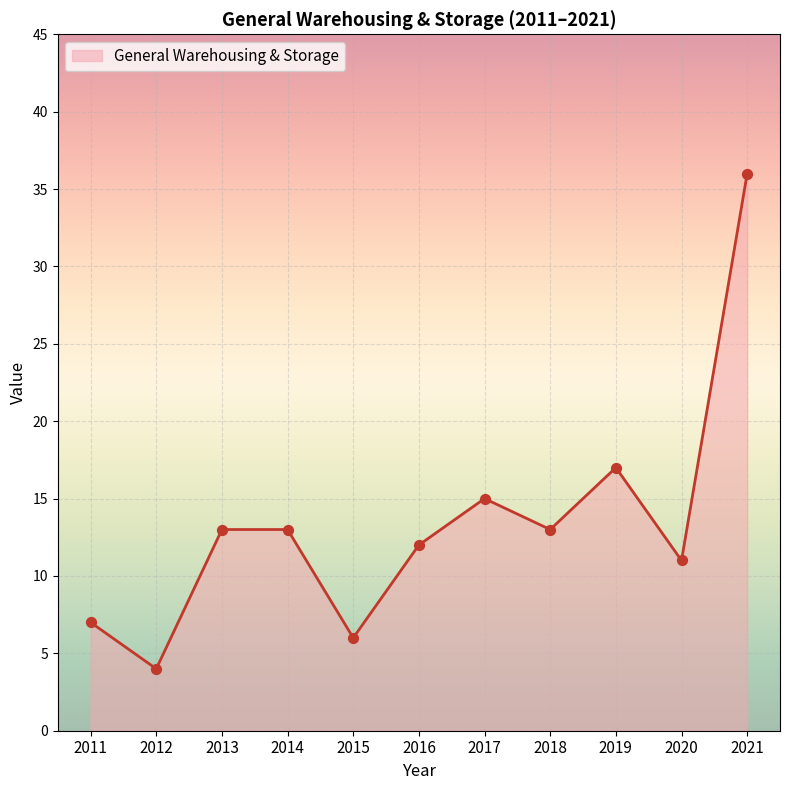

What is the change in value from 2016 to 2021?

+24